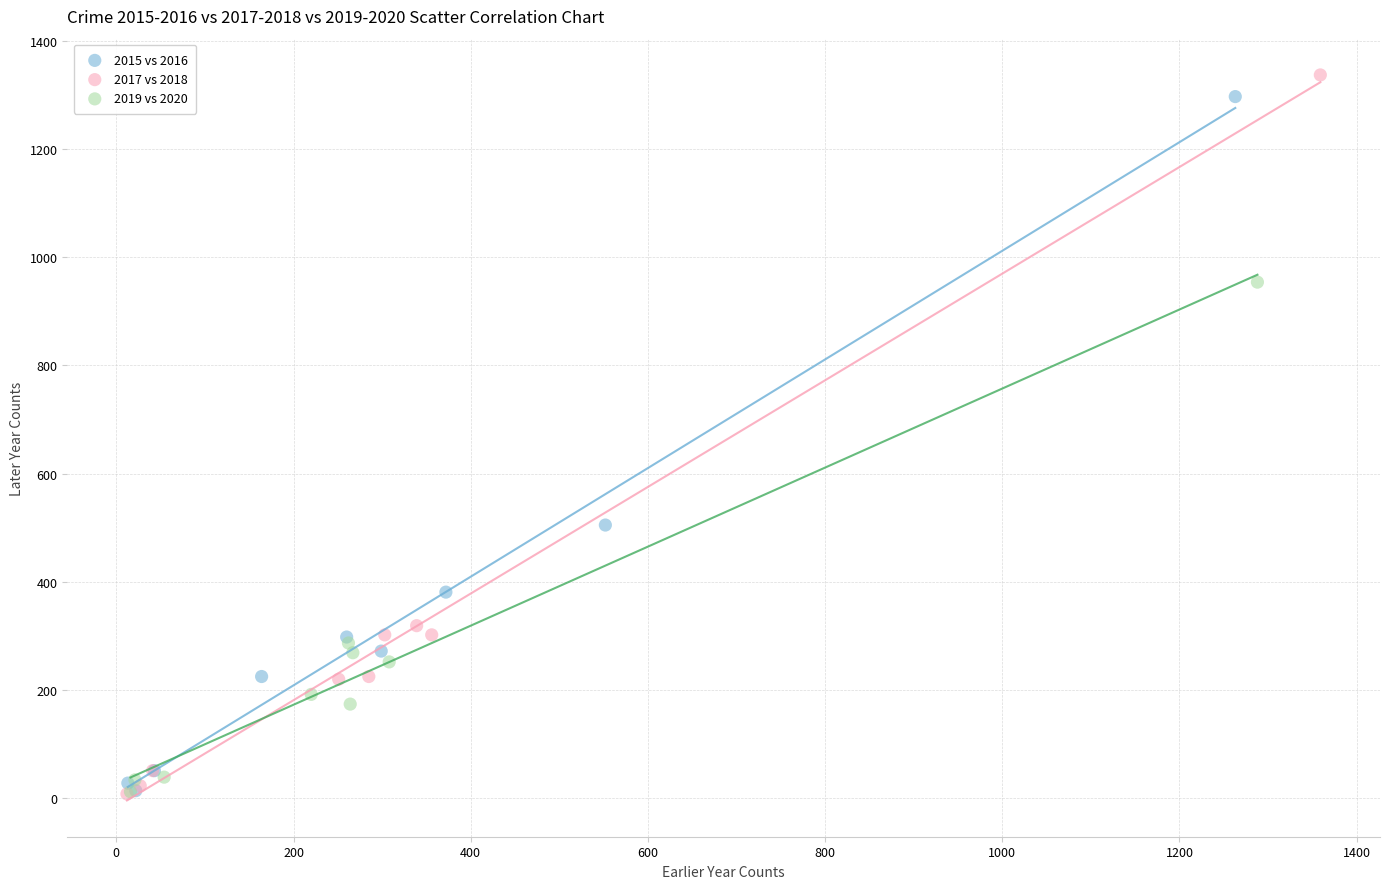

Which series has the widest spread of Y values?

2017 vs 2018